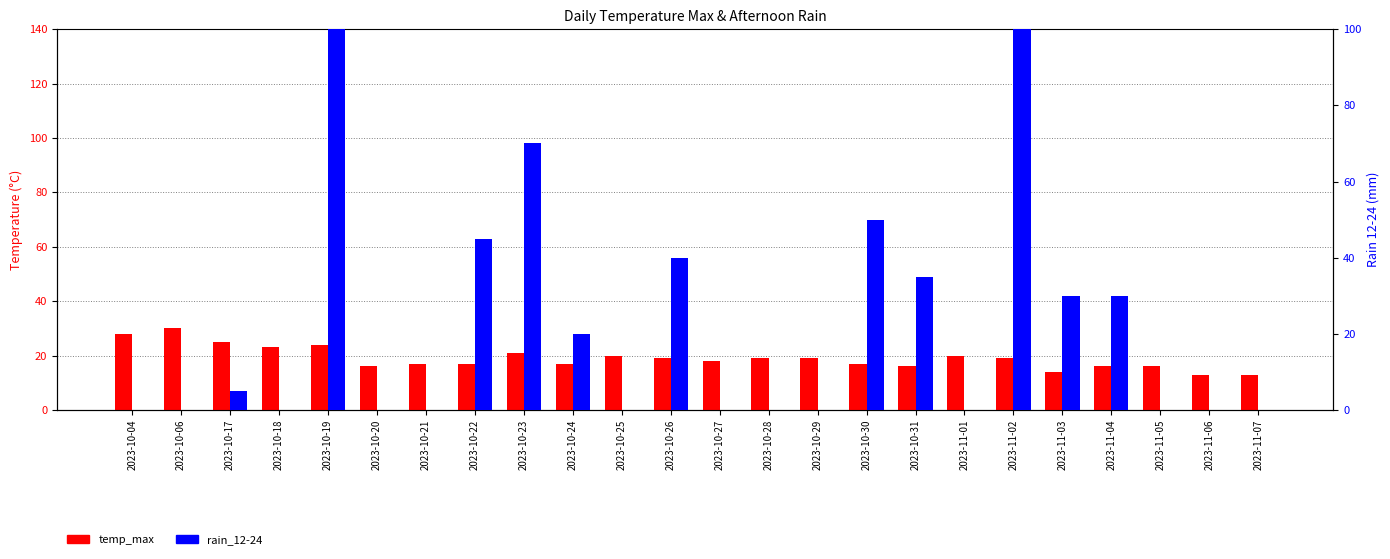

True or false: rain_12-24 has a value of 70 at 2023-10-23.

True